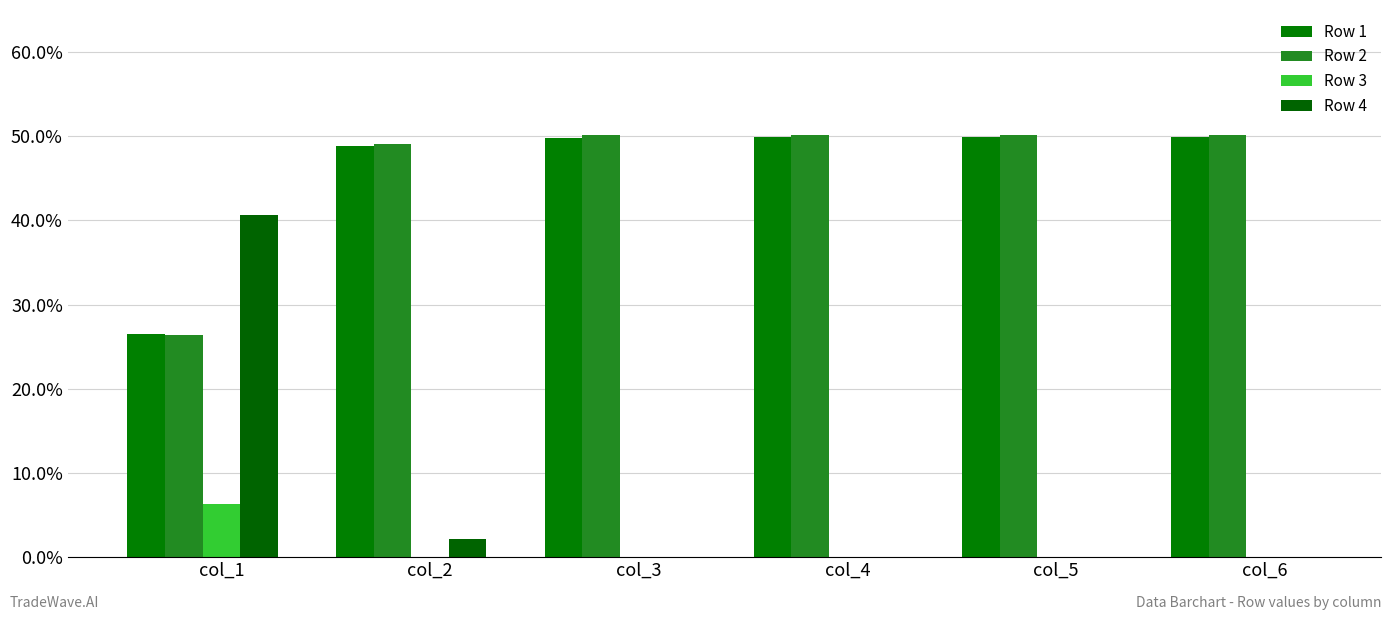

Reading left to right, what are all the values shown in this chart?

Row 1: col_1=0.3	col_2=0.5	col_3=0.5	col_4=0.5	col_5=0.5	col_6=0.5
Row 2: col_1=0.3	col_2=0.5	col_3=0.5	col_4=0.5	col_5=0.5	col_6=0.5
Row 3: col_1=0.1	col_2=0.0	col_3=0.0	col_4=0.0	col_5=0.0	col_6=0.0
Row 4: col_1=0.4	col_2=0.0	col_3=0.0	col_4=0.0	col_5=0.0	col_6=0.0